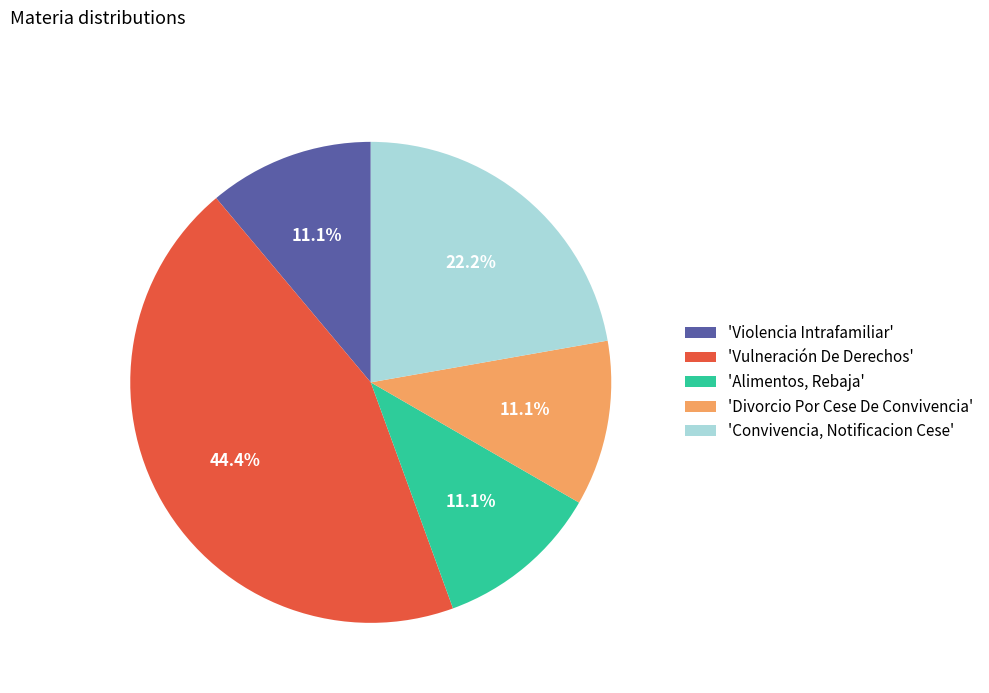

What is the ratio of the value at 'Convivencia, Notificacion Cese' to the value at 'Divorcio Por Cese De Convivencia'?

2.0